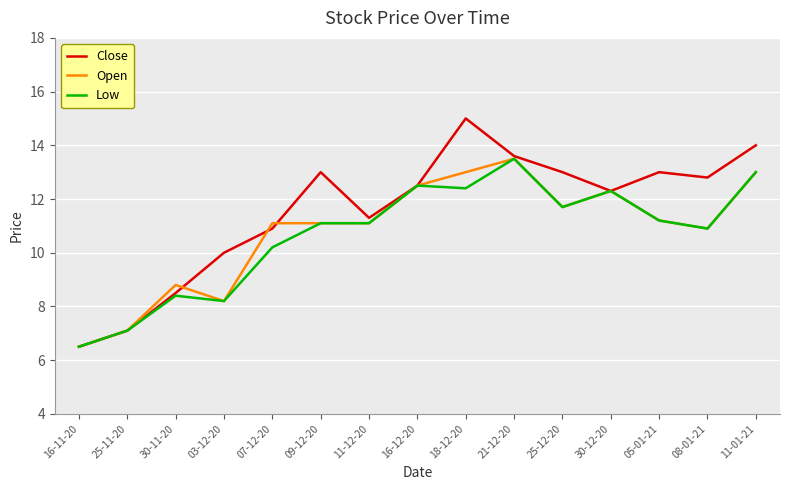

Reading left to right, list all the values displayed in this chart.

Close: 16-11-20=6.5	25-11-20=7.1	30-11-20=8.5	03-12-20=10.0	07-12-20=10.9	09-12-20=13.0	11-12-20=11.3	16-12-20=12.5	18-12-20=15.0	21-12-20=13.6	25-12-20=13.0	30-12-20=12.3	05-01-21=13.0	08-01-21=12.8	11-01-21=14.0
Open: 16-11-20=6.5	25-11-20=7.1	30-11-20=8.8	03-12-20=8.2	07-12-20=11.1	09-12-20=11.1	11-12-20=11.1	16-12-20=12.5	18-12-20=13.0	21-12-20=13.5	25-12-20=11.7	30-12-20=12.3	05-01-21=11.2	08-01-21=10.9	11-01-21=13.0
Low: 16-11-20=6.5	25-11-20=7.1	30-11-20=8.4	03-12-20=8.2	07-12-20=10.2	09-12-20=11.1	11-12-20=11.1	16-12-20=12.5	18-12-20=12.4	21-12-20=13.5	25-12-20=11.7	30-12-20=12.3	05-01-21=11.2	08-01-21=10.9	11-01-21=13.0